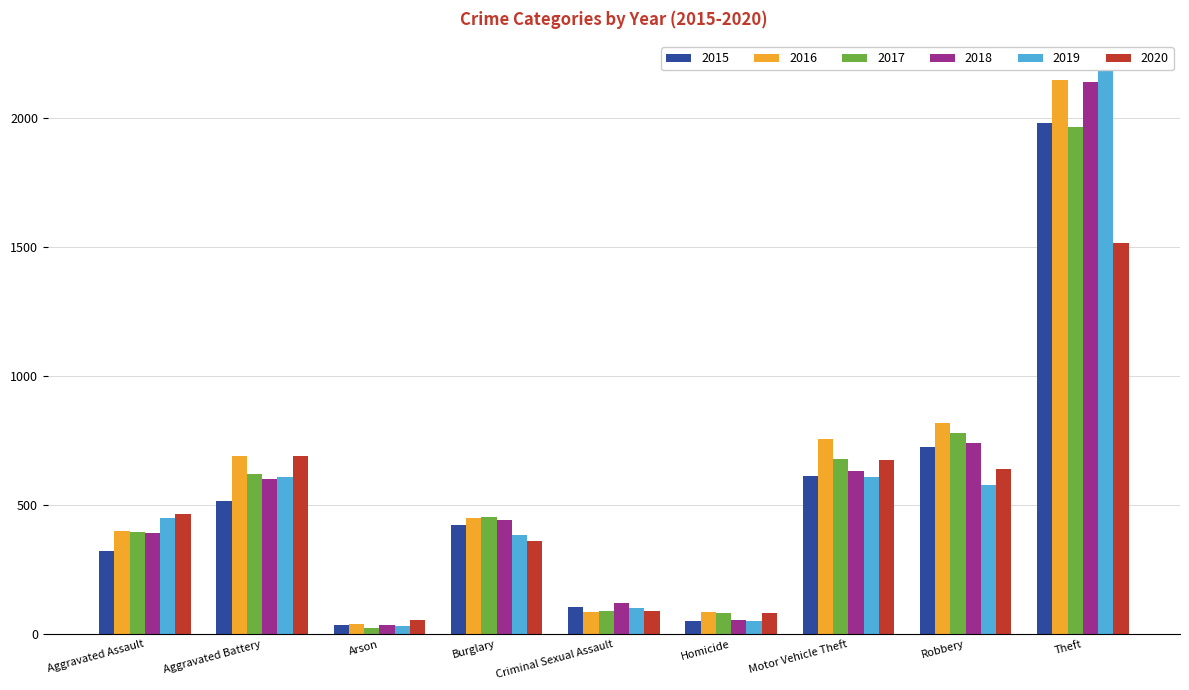

What is the difference between the highest and lowest values at Theft?

672